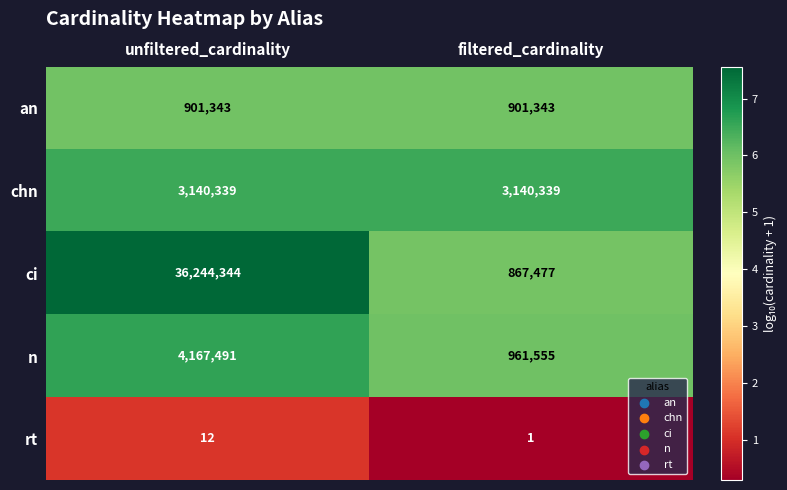

What is the greatest value displayed?

36244344